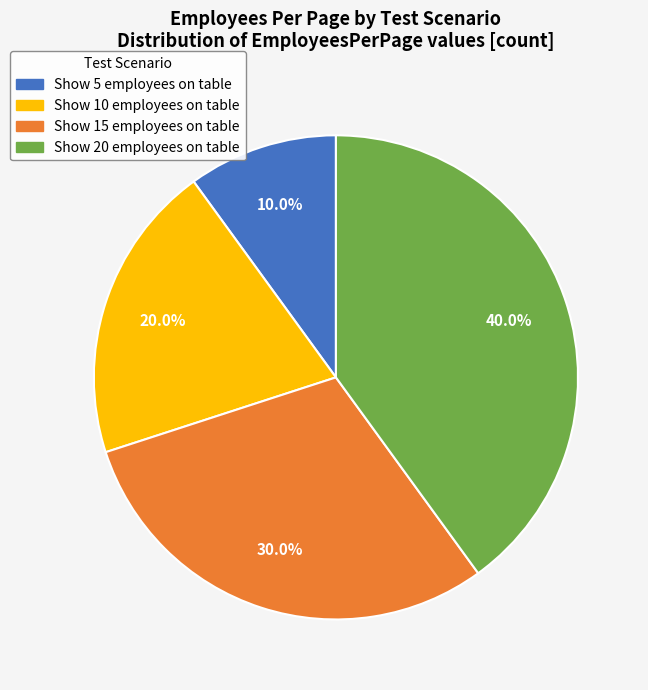

The Show 20 employees on table slice represents 40% of the pie. True or false?

True